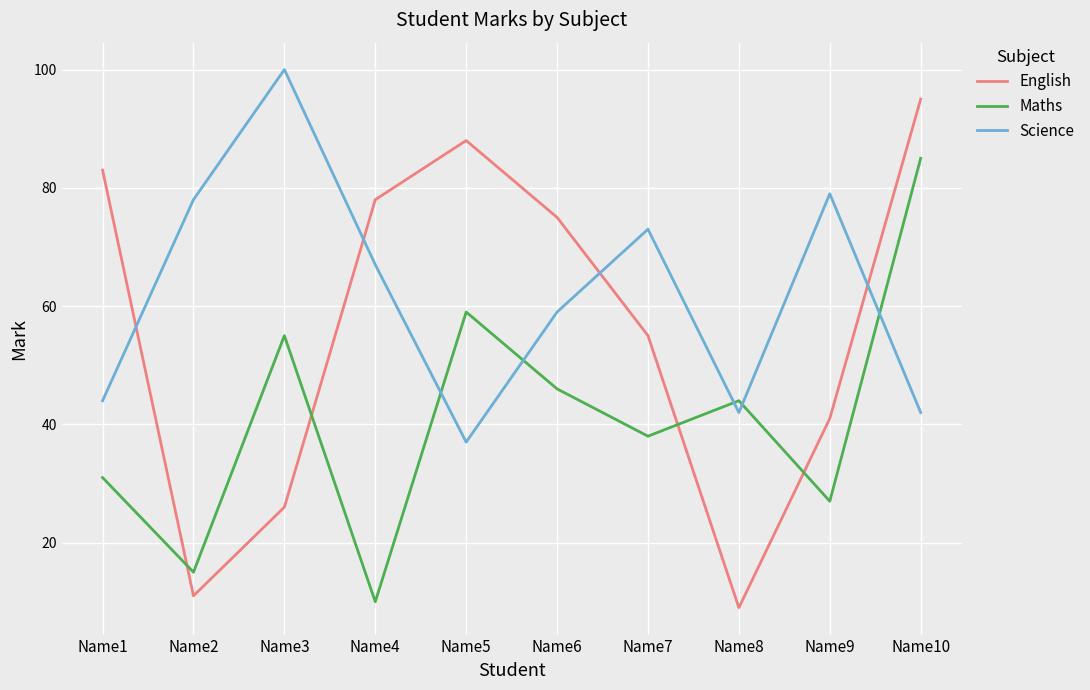

List the series in order of their peak value, lowest first.

Maths, English, Science